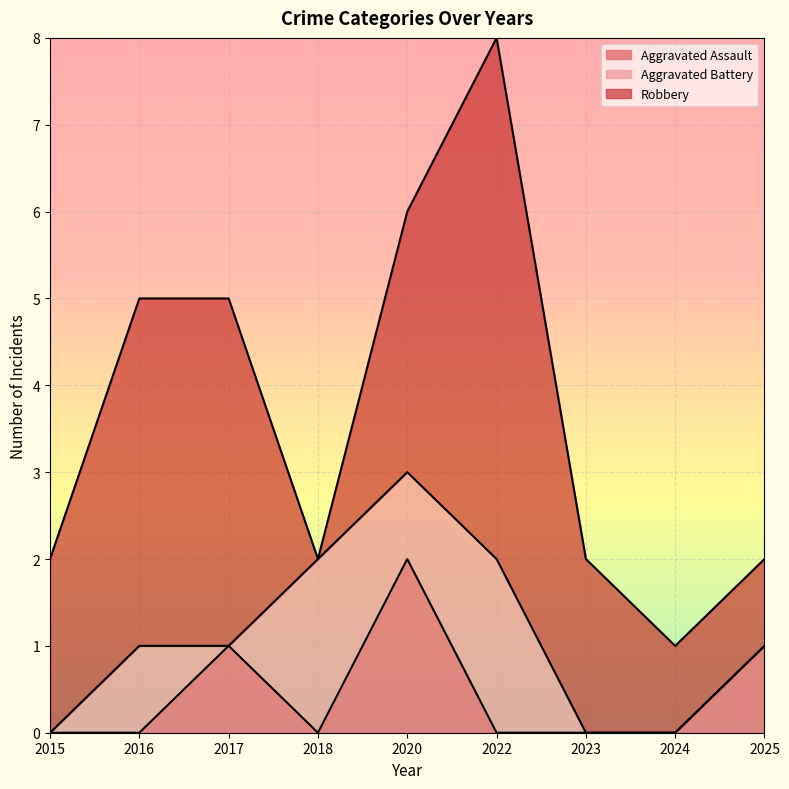

What is the difference between the second highest and minimum values in the Robbery series?

4